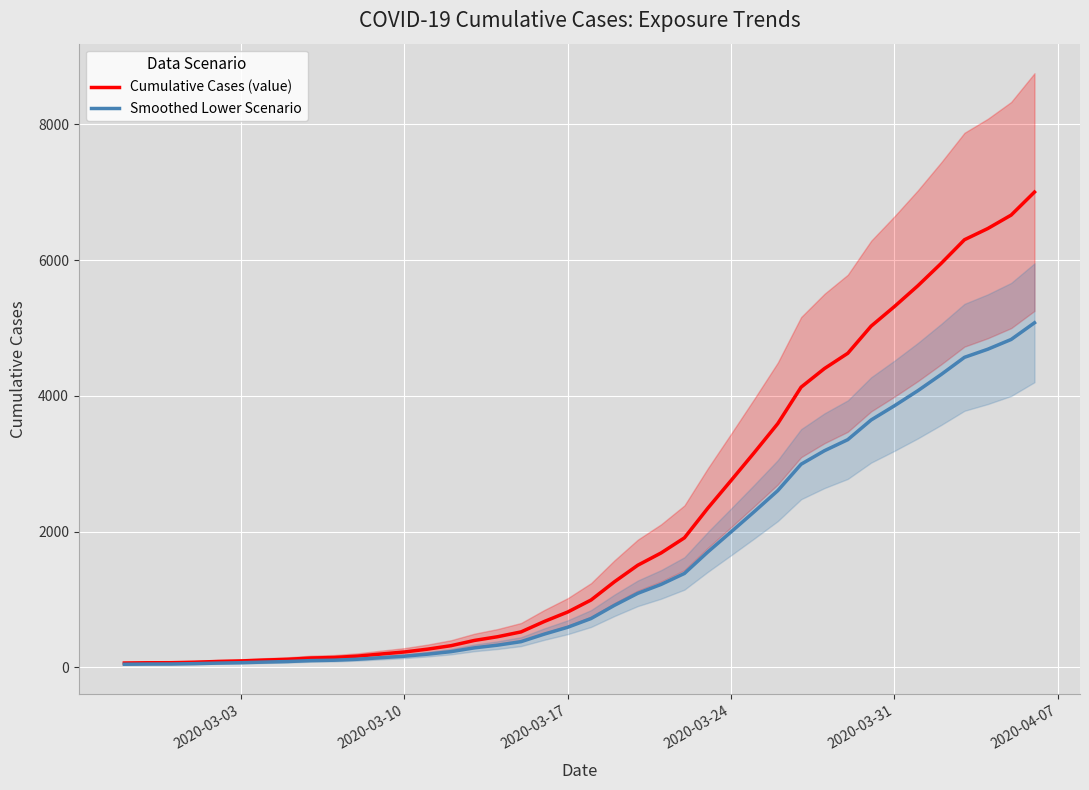

What is the highest value of the Cumulative Cases (value) series?

7003.0